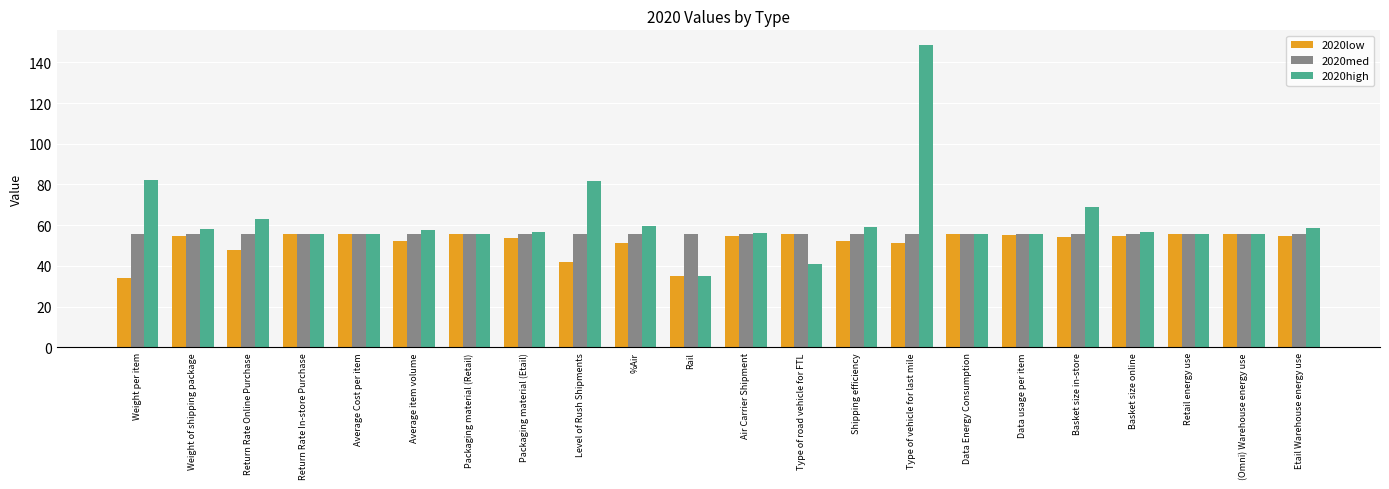

List the series in order of their overall mean, lowest first.

2020low, 2020med, 2020high